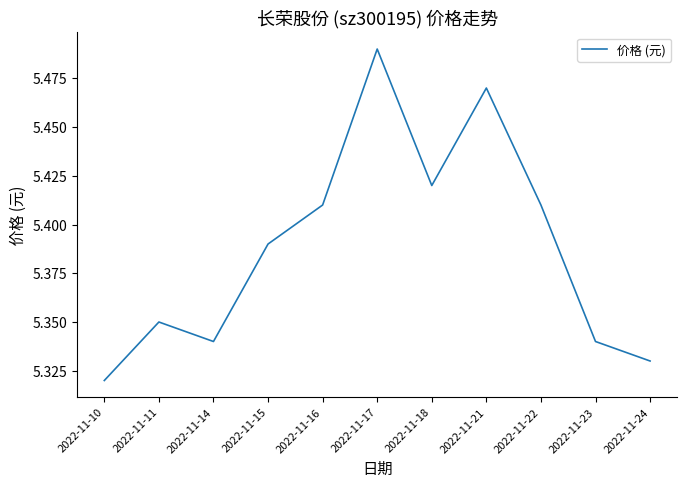

Which has a higher value, 2022-11-24 or 2022-11-14?

2022-11-14